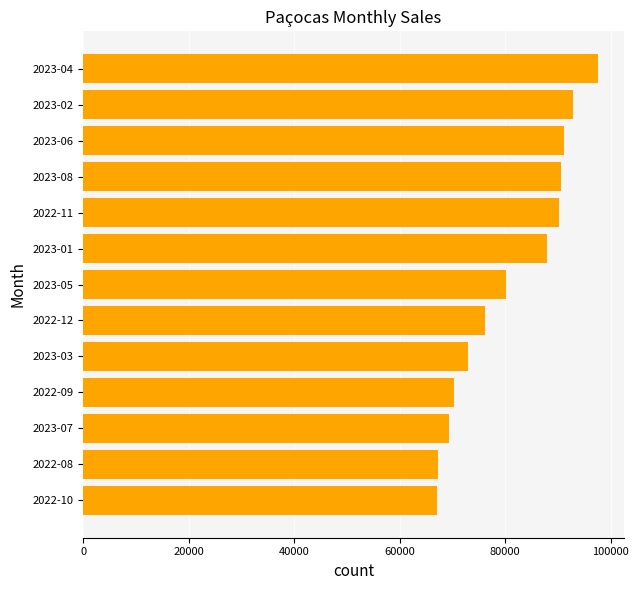

Which label corresponds to the largest value in the chart?

2023-04